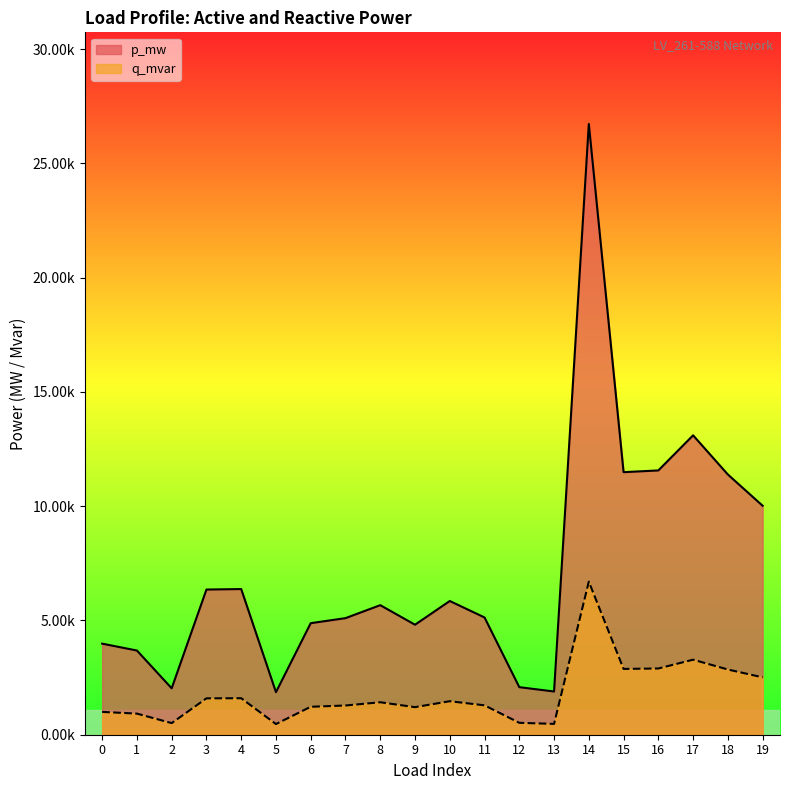

List the series in order of their overall mean, highest first.

p_mw, q_mvar